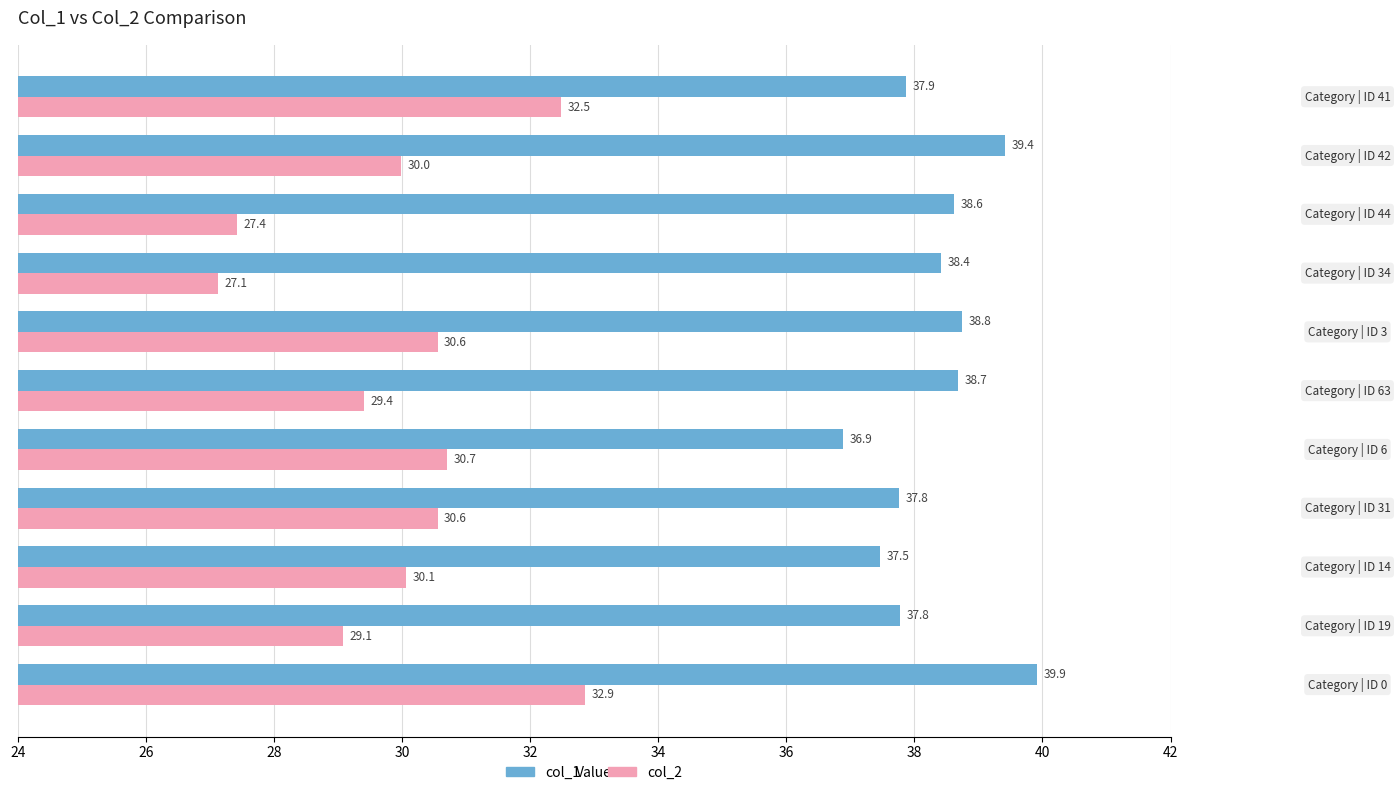

Which series has the widest spread of values?

col_2